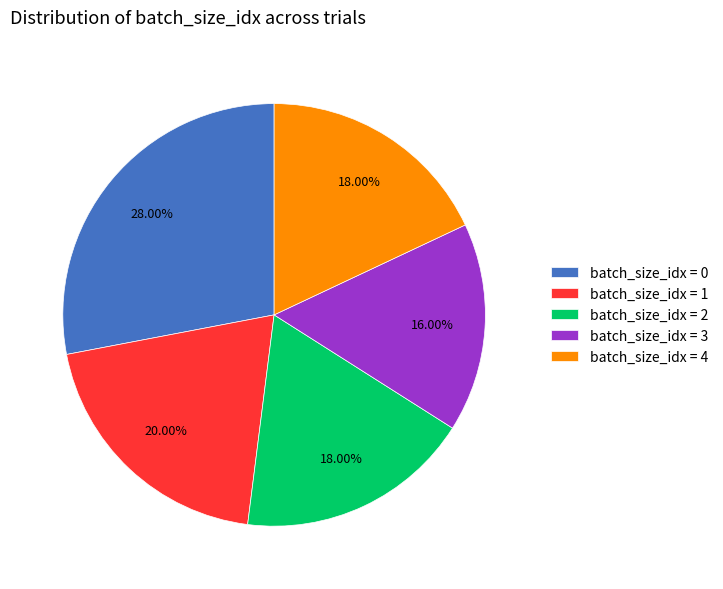

Which slice is the largest?

batch_size_idx = 0